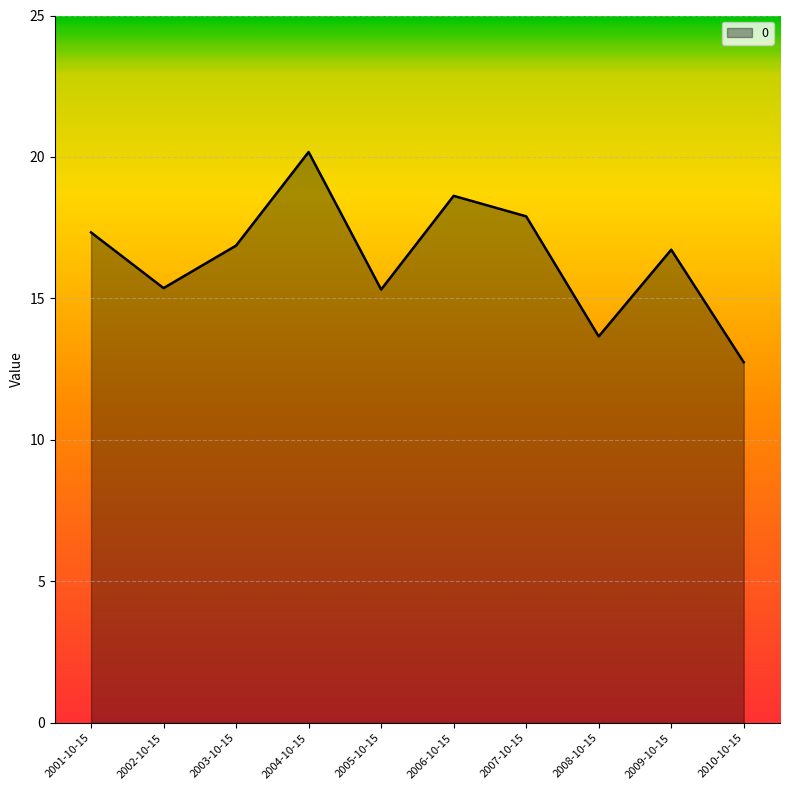

How many interior local peaks (higher than both neighbors) does the data have?

3